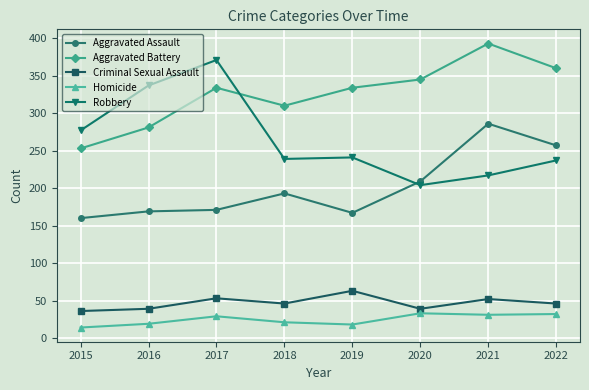

True or false: Aggravated Battery has a value of 673 at 2021.

False